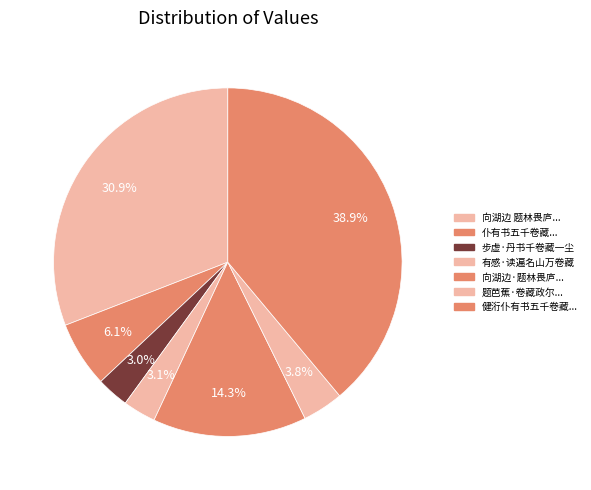

Count the number of slices in the pie.

7